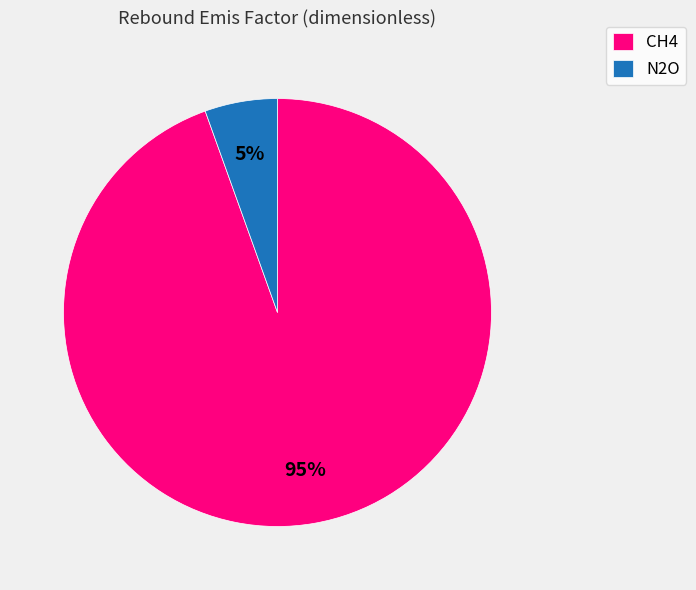

How many segments does this pie chart have?

2